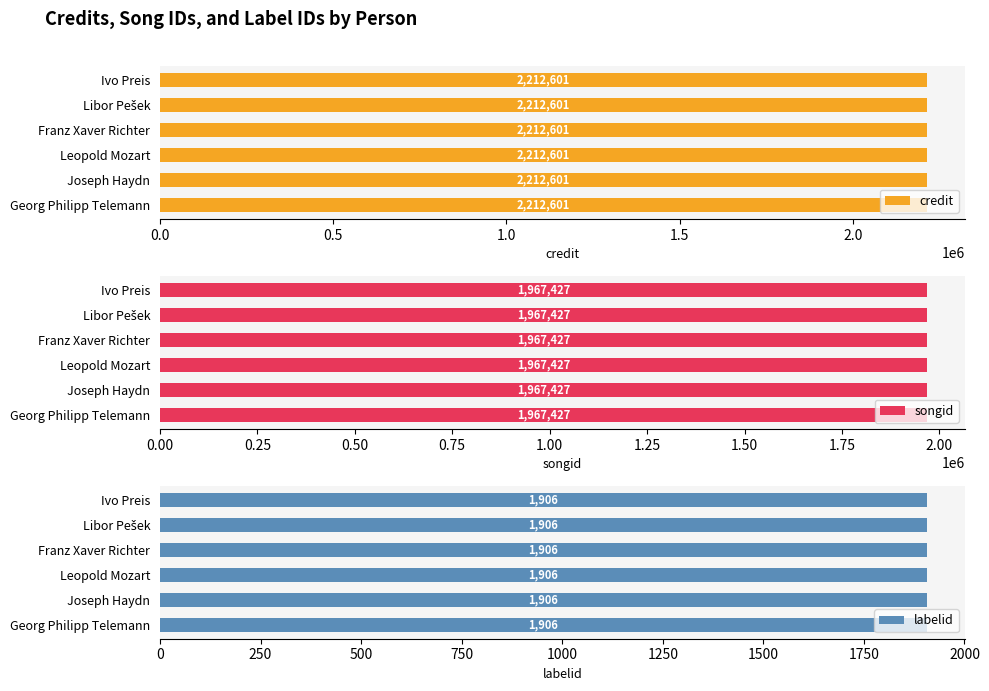

Reading left to right, list all the values displayed in this chart.

credit: 2212601	2212601	2212601	2212601	2212601	2212601
songid: 1967427	1967427	1967427	1967427	1967427	1967427
labelid: 1906	1906	1906	1906	1906	1906